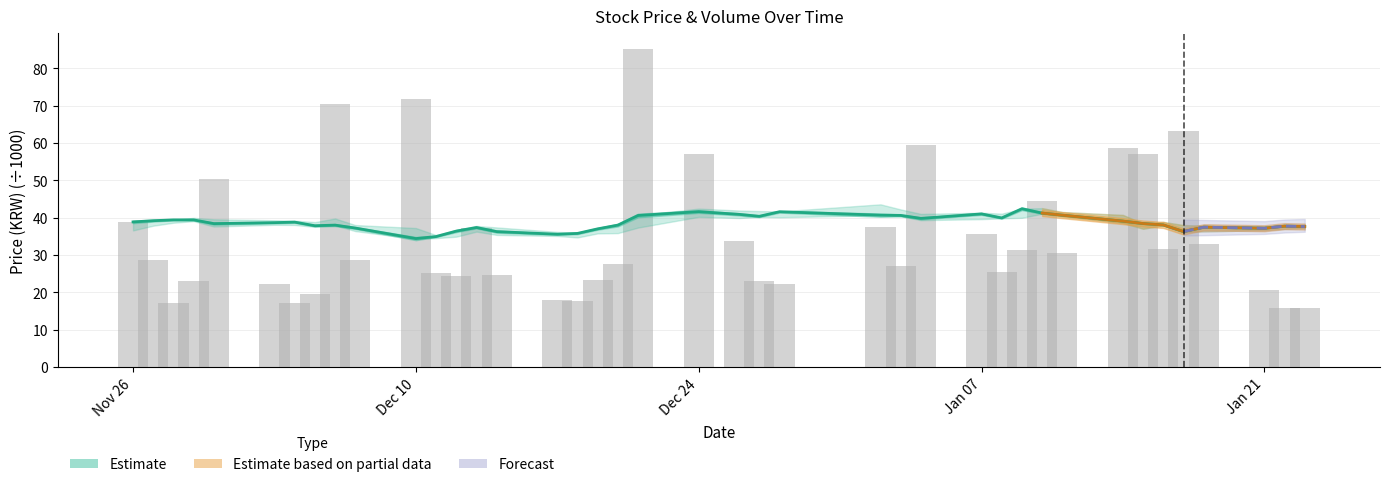

At how many categories does at least one series exceed 29?

40